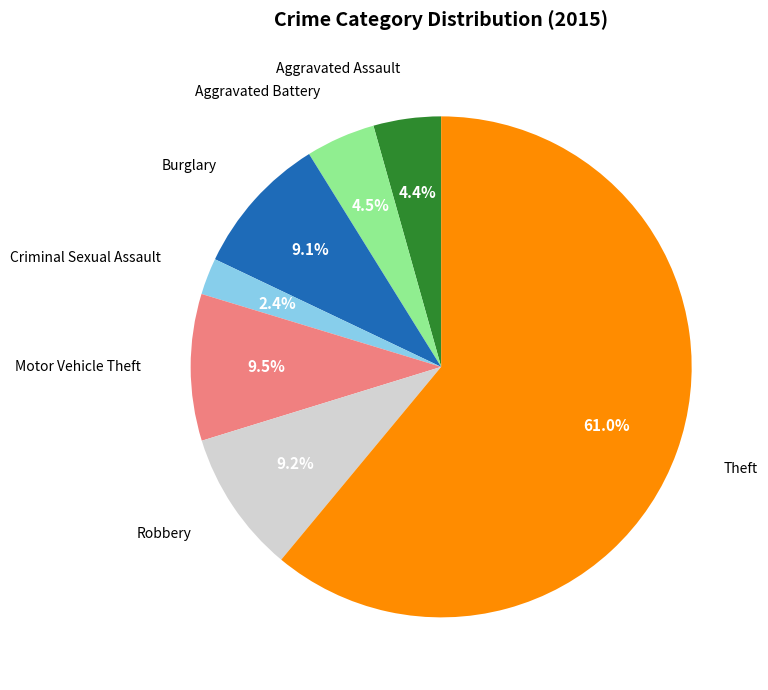

Is there any slice that represents more than half of the pie?

Yes